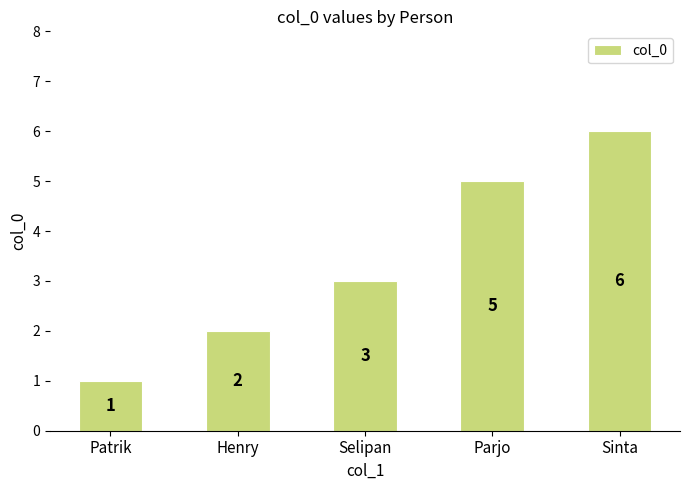

What is the approximate value at Sinta?

6